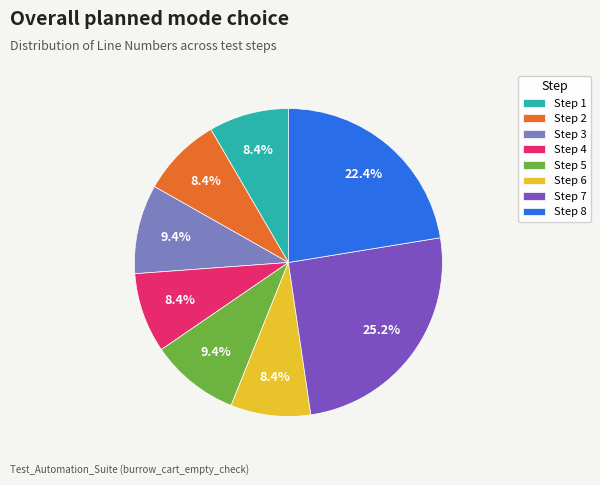

Is it true that Step 3 is 9% of the pie?

True